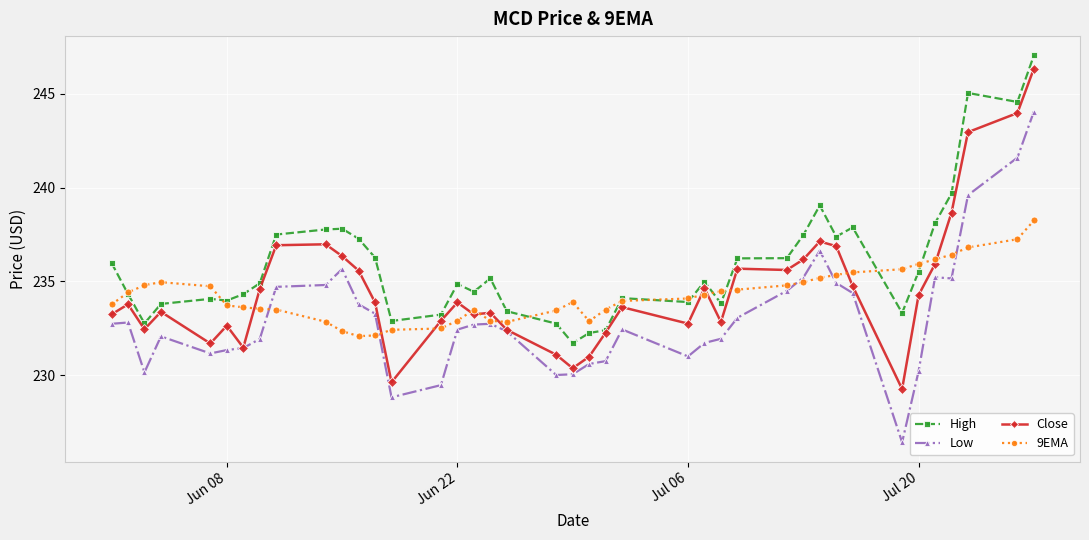

How many distinct data groups are displayed?

4